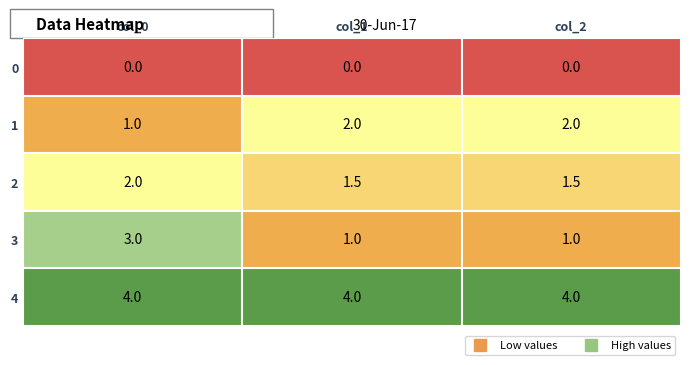

At which label does 1 reach its minimum?

col_0